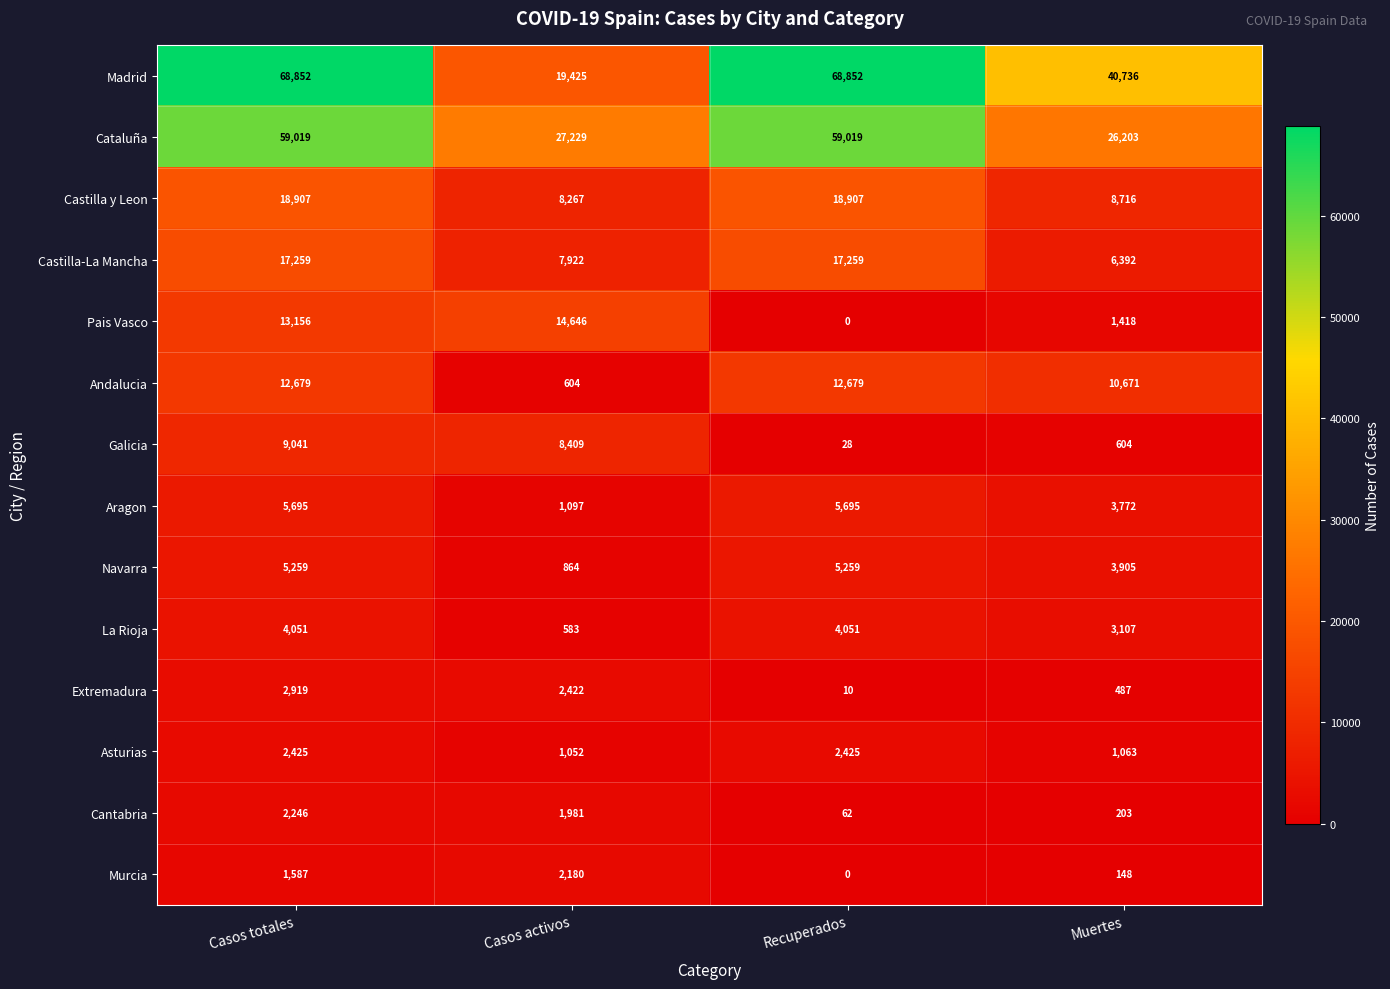

What is the difference between the highest and lowest values at Recuperados?

68852